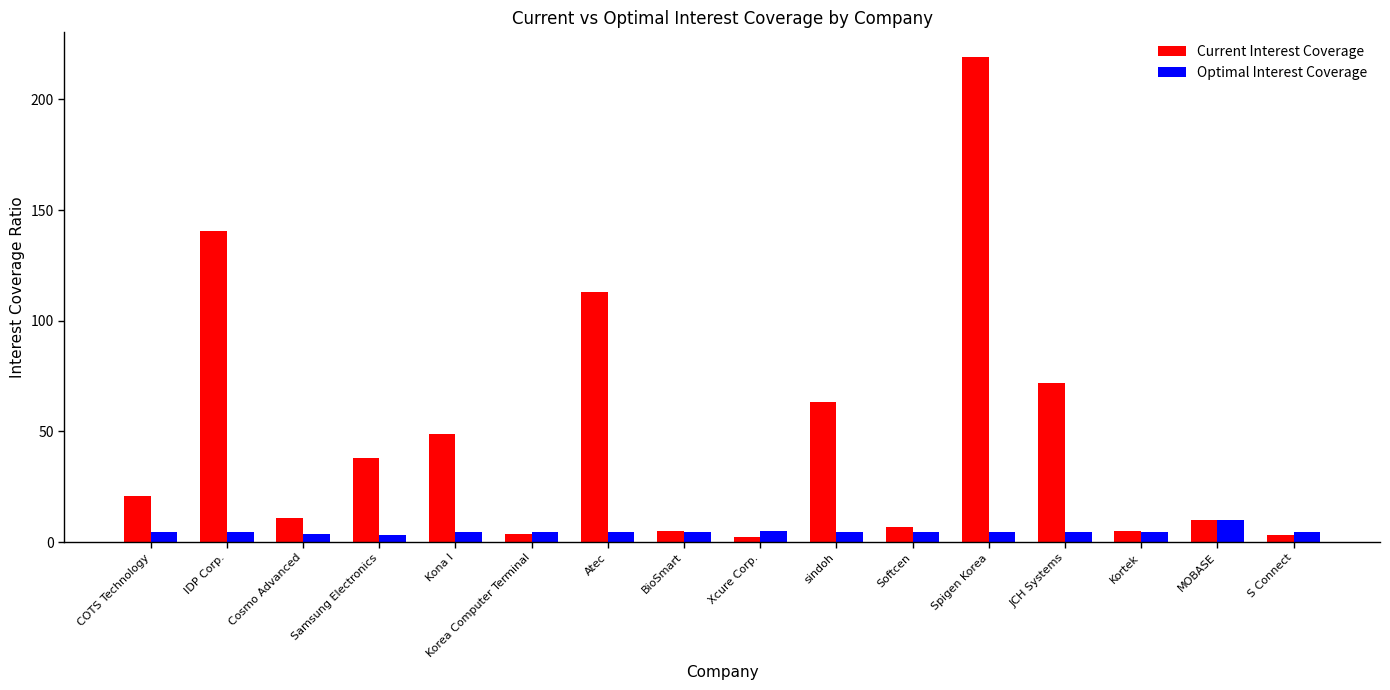

How many bars are there in total?

32